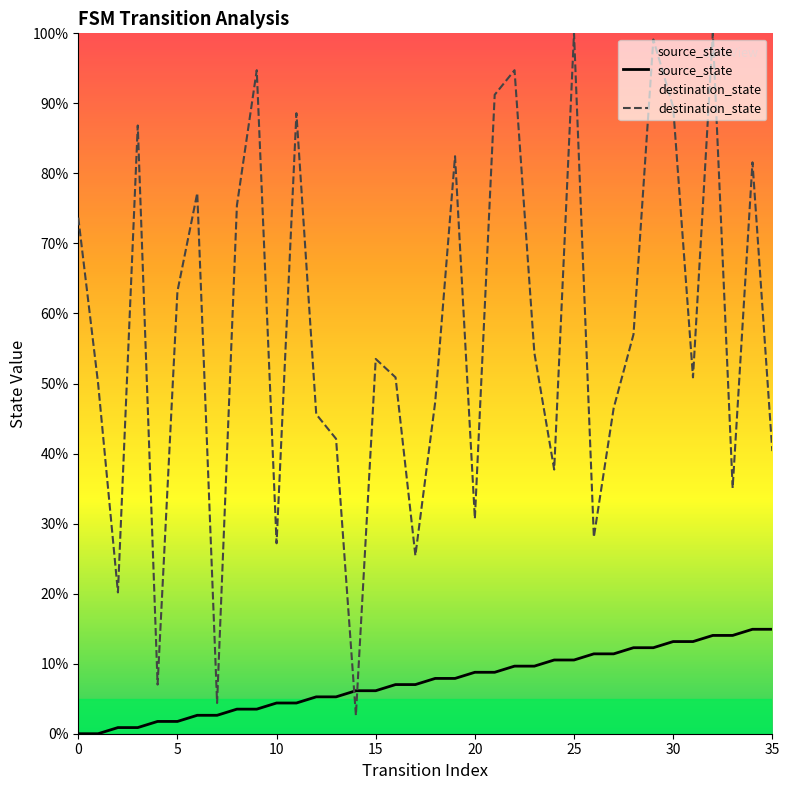

Reading right to left, list all the values displayed in this chart.

source_state: 14.9	14.9	14.0	14.0	13.2	13.2	12.3	12.3	11.4	11.4	10.5	10.5	9.6	9.6	8.8	8.8	7.9	7.9	7.0	7.0	6.1	6.1	5.3	5.3	4.4	4.4	3.5	3.5	2.6	2.6	1.8	1.8	0.9	0.9	0.0	0.0
destination_state: 40.4	81.6	35.1	100.0	50.9	89.5	99.1	57.0	46.5	28.1	100.0	37.7	54.4	94.7	91.2	30.7	82.5	47.4	25.4	50.9	53.5	2.6	42.1	45.6	88.6	27.2	94.7	75.4	4.4	77.2	63.2	7.0	86.8	20.2	50.0	73.7